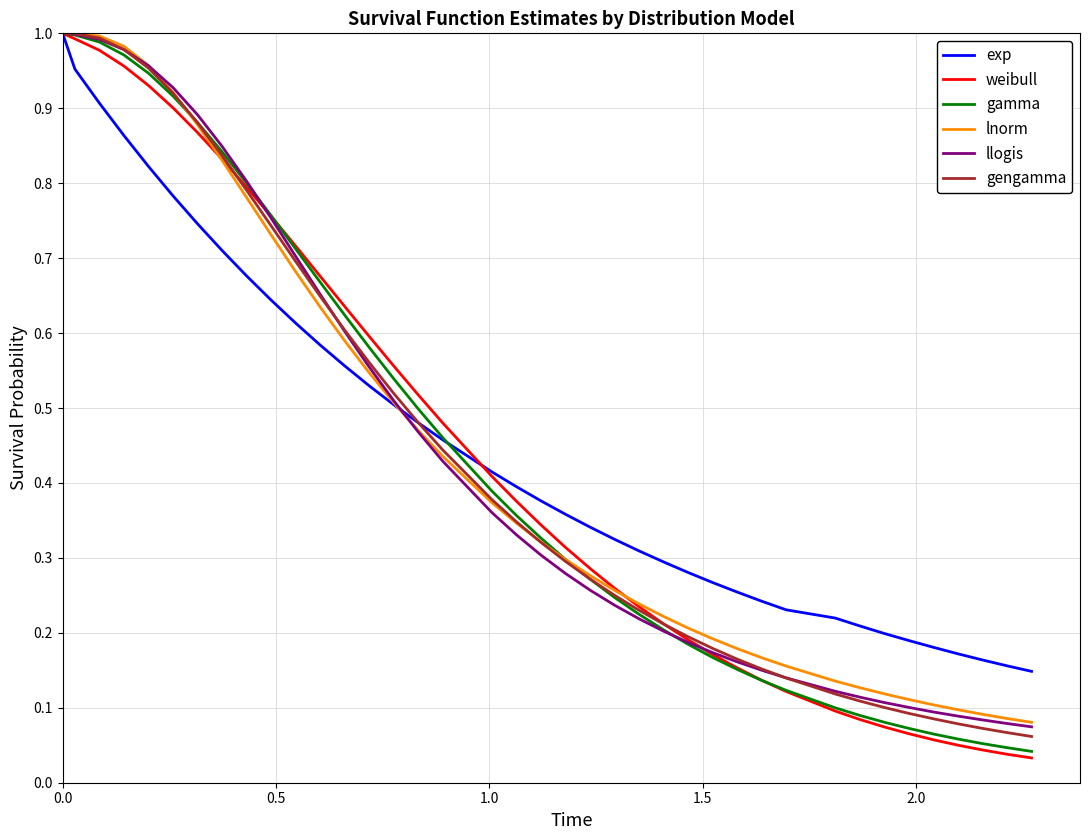

Is this an area chart (filled region under the line)?

No